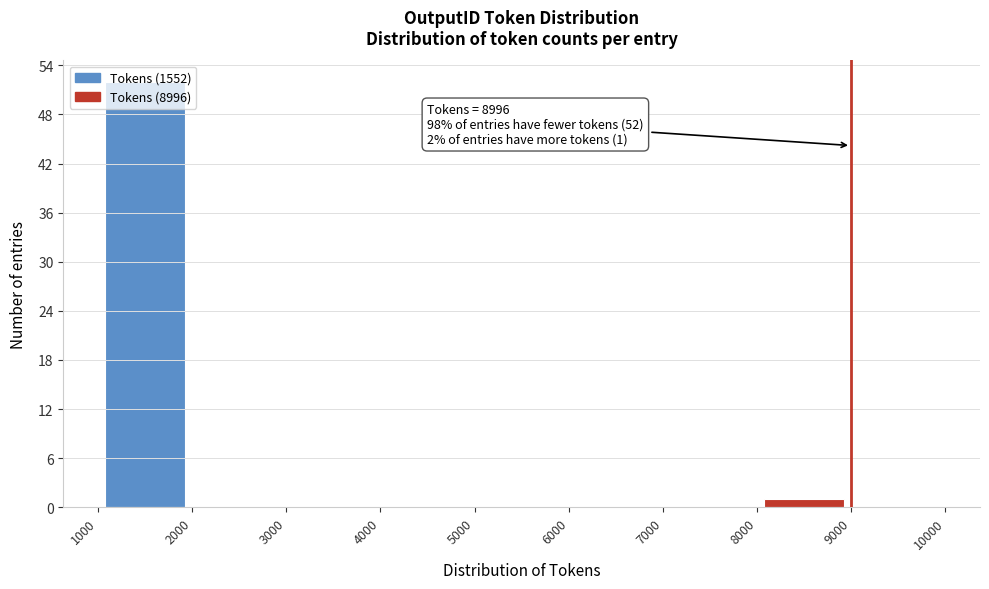

Which range on the x-axis has the tallest bar?

1000 to 2000